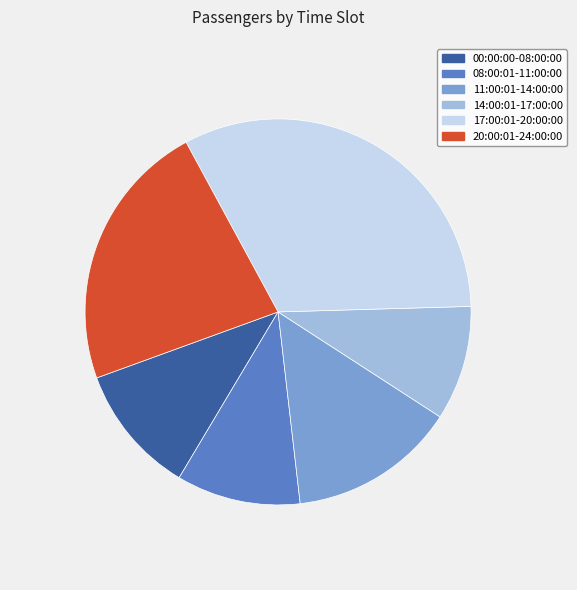

Between 20:00:01-24:00:00 and 00:00:00-08:00:00, which is larger?

20:00:01-24:00:00